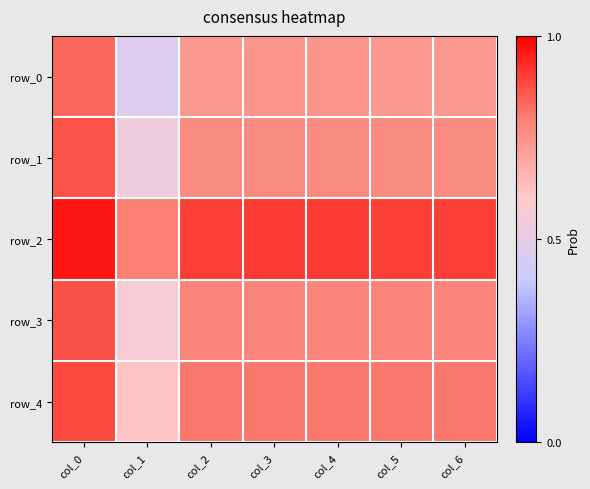

Between col_6 and col_1, which is larger?

col_6